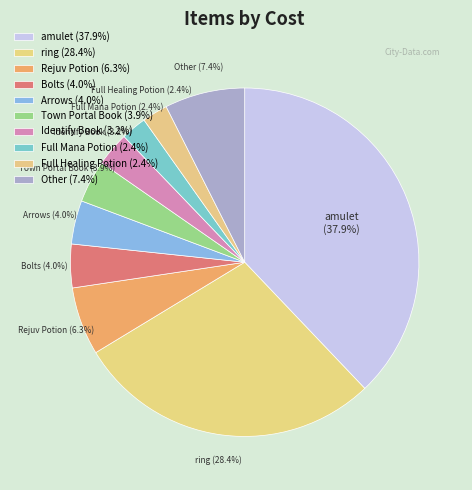

How many segments does this pie chart have?

10